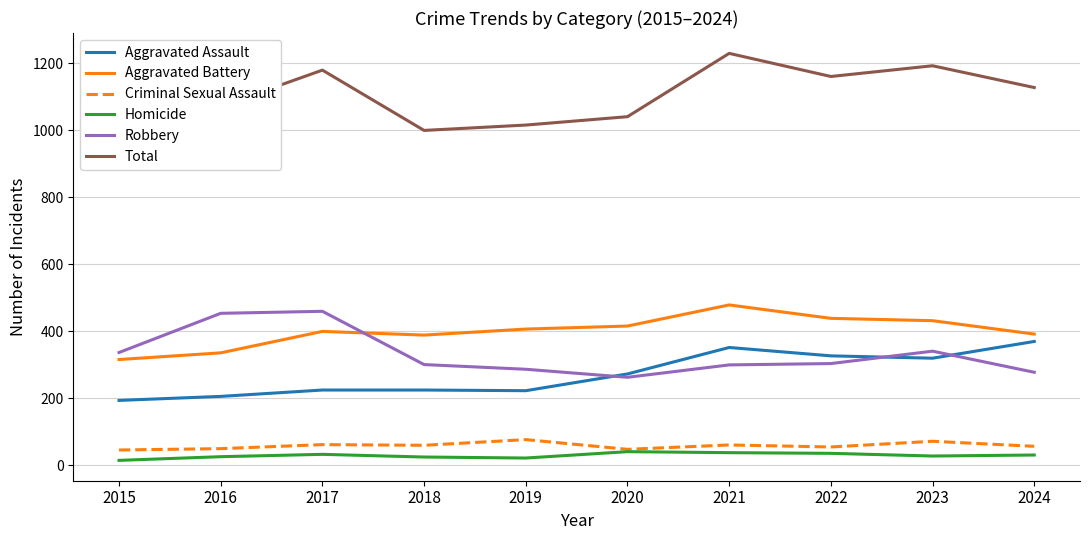

Which series has the largest total across all categories?

Total